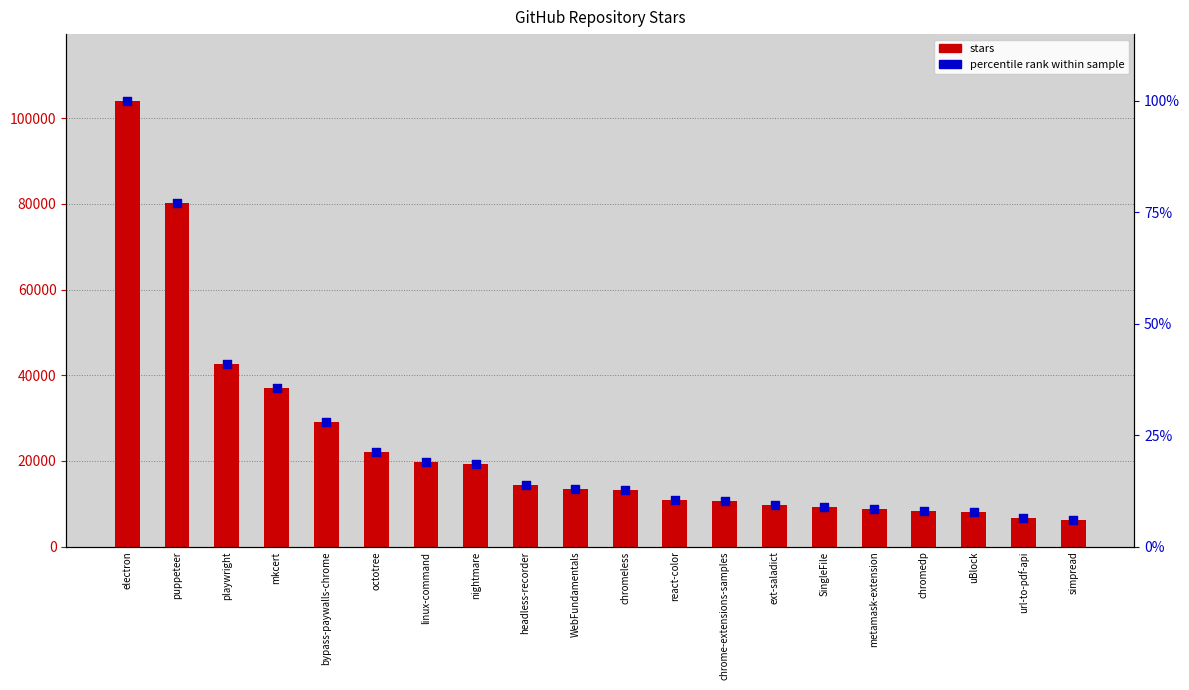

Is the value of percentile rank within the sample at playwright greater than the value of stars at nightmare?

No